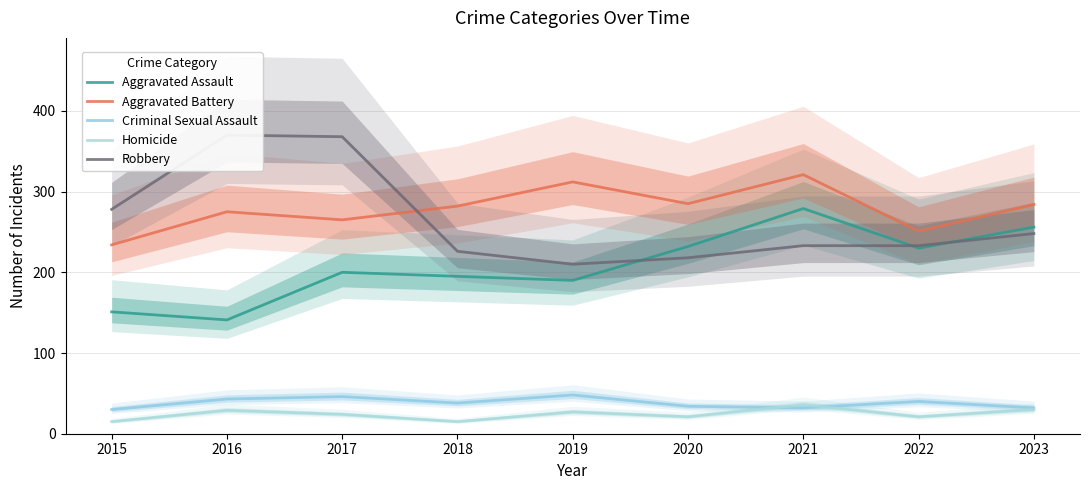

Reading left to right, what are all the values shown in this chart?

Aggravated Assault: 2015=151	2016=141	2017=200	2018=195	2019=190	2020=232	2021=279	2022=230	2023=256
Aggravated Battery: 2015=234	2016=275	2017=265	2018=282	2019=312	2020=285	2021=321	2022=251	2023=284
Criminal Sexual Assault: 2015=30	2016=43	2017=46	2018=38	2019=48	2020=34	2021=32	2022=40	2023=32
Homicide: 2015=15	2016=29	2017=24	2018=15	2019=27	2020=21	2021=36	2022=21	2023=30
Robbery: 2015=278	2016=370	2017=368	2018=226	2019=210	2020=218	2021=233	2022=233	2023=248